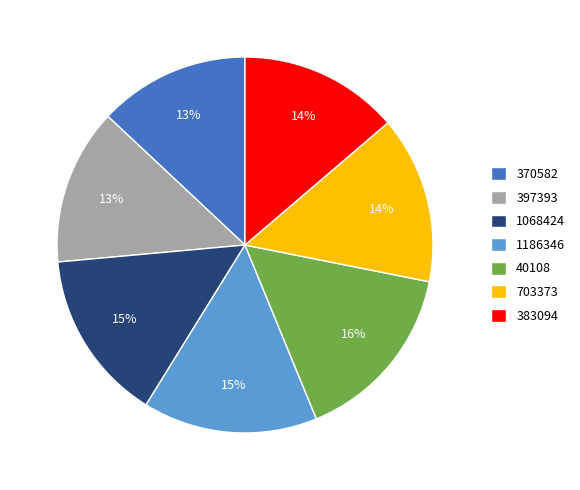

To the nearest percent, what portion does 397393 represent?

13%